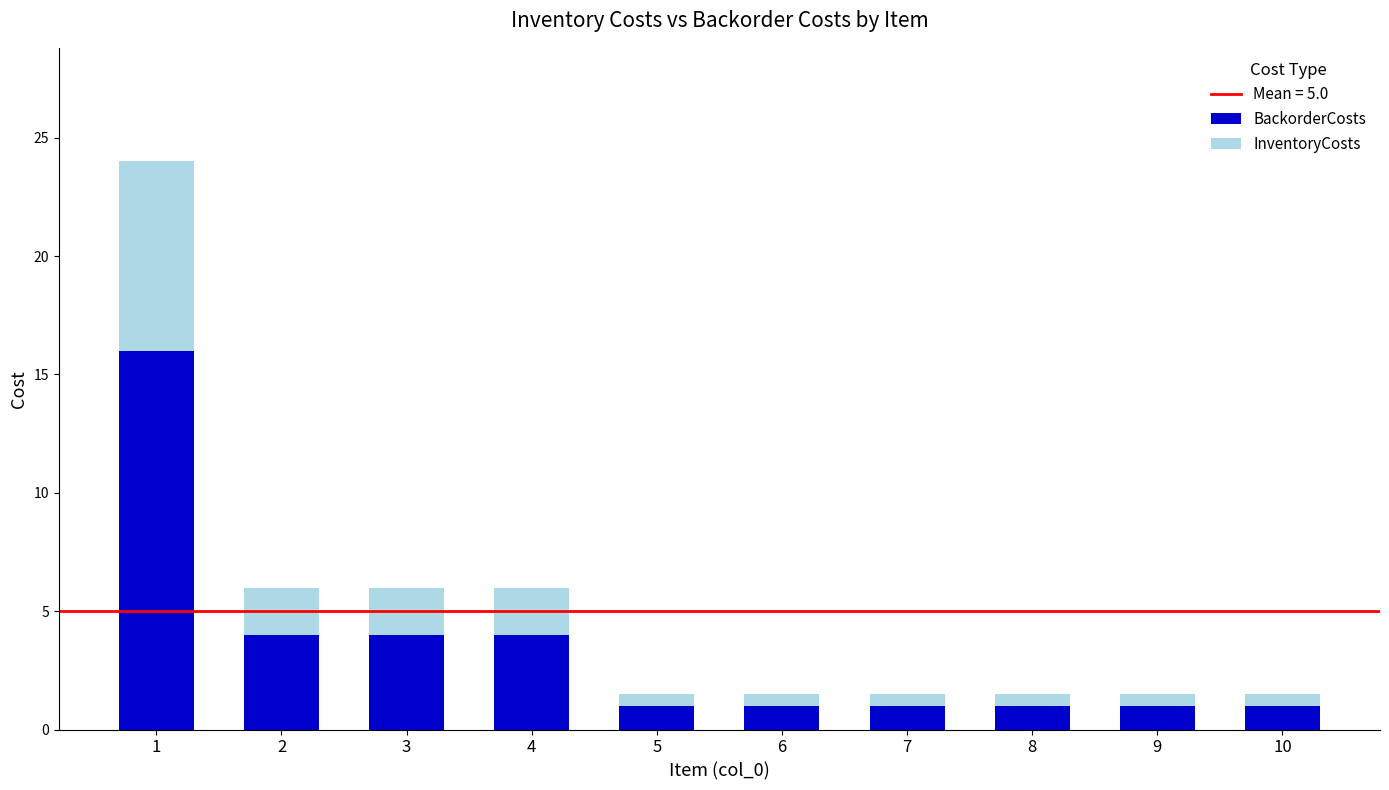

Is it true that BackorderCosts equals 1.0 at 10?

True